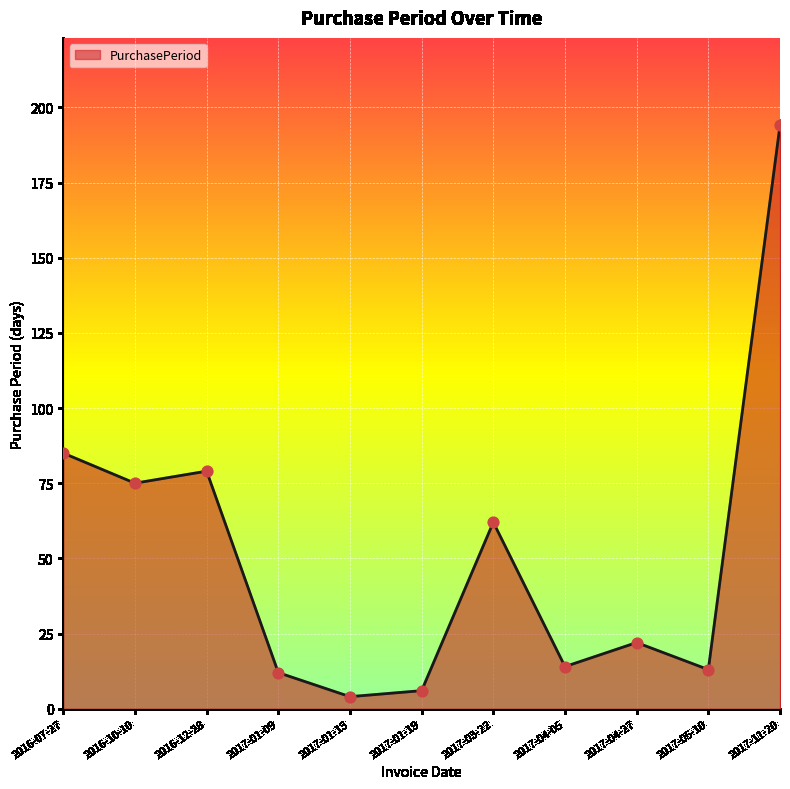

Approximately how many times larger is the value at 2017-05-10 compared to 2017-04-05?

0.9